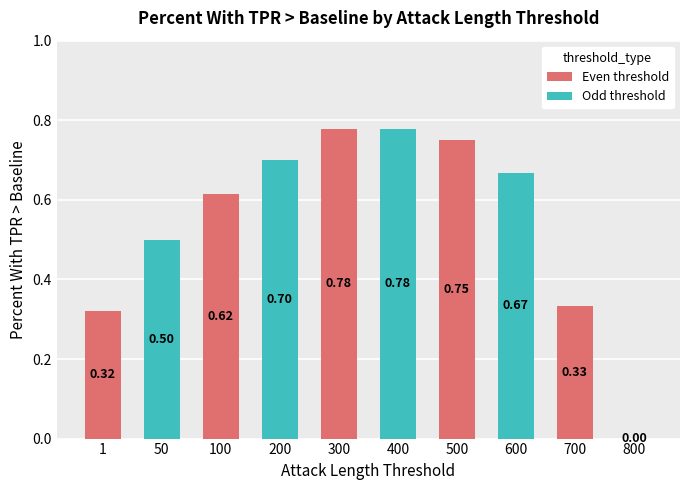

Between 1 and 600, which is larger?

600